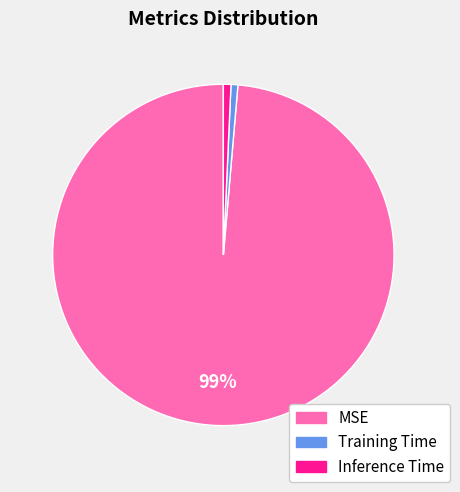

What is the largest slice in the pie chart?

MSE